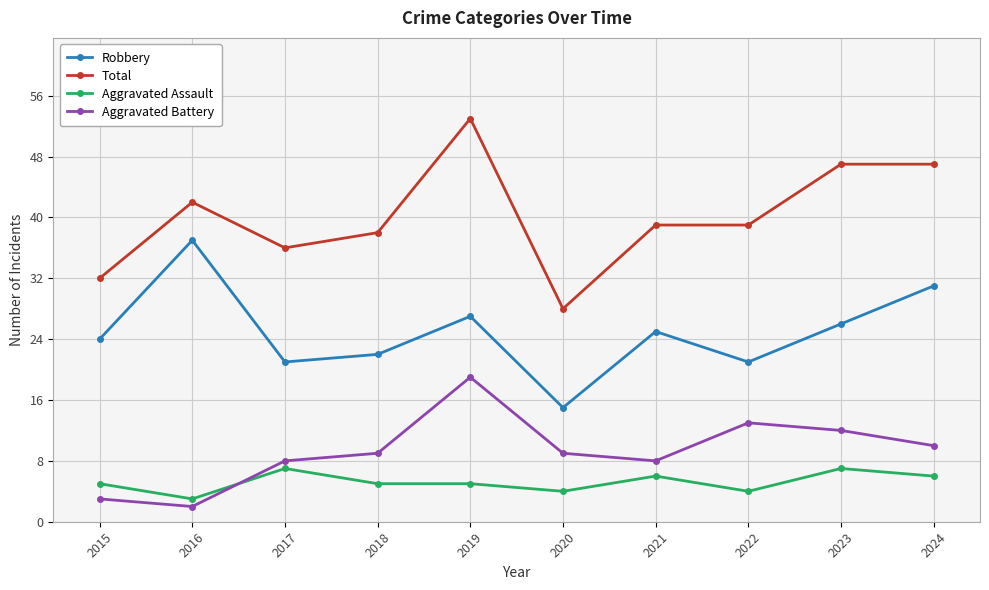

The Total series shows 19 at 2020. True or false?

False